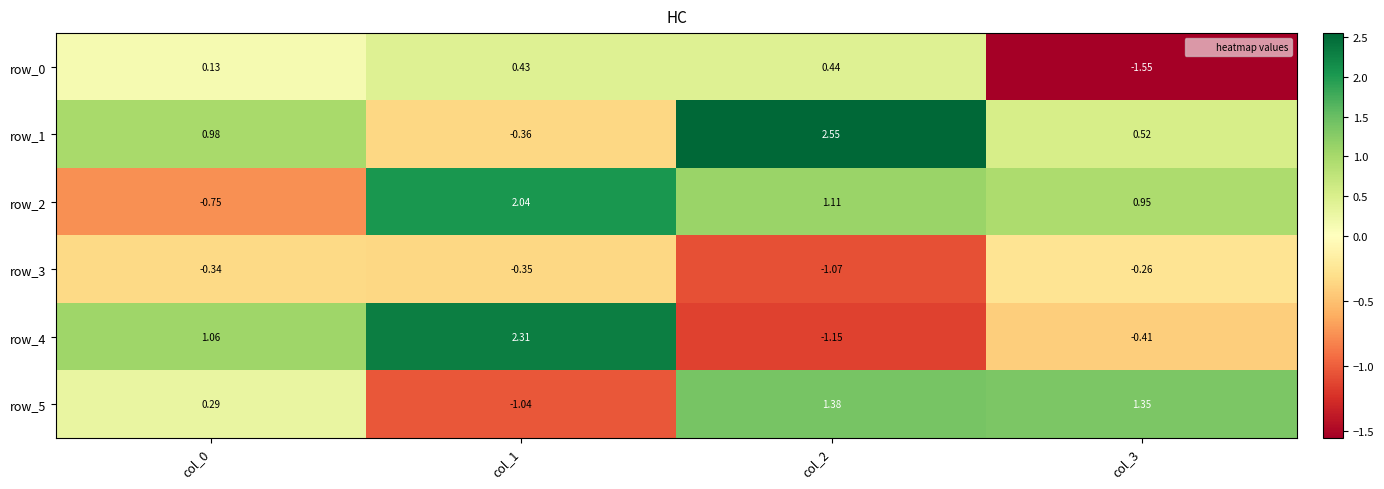

Where is row_0 nearest to the value 0?

col_0